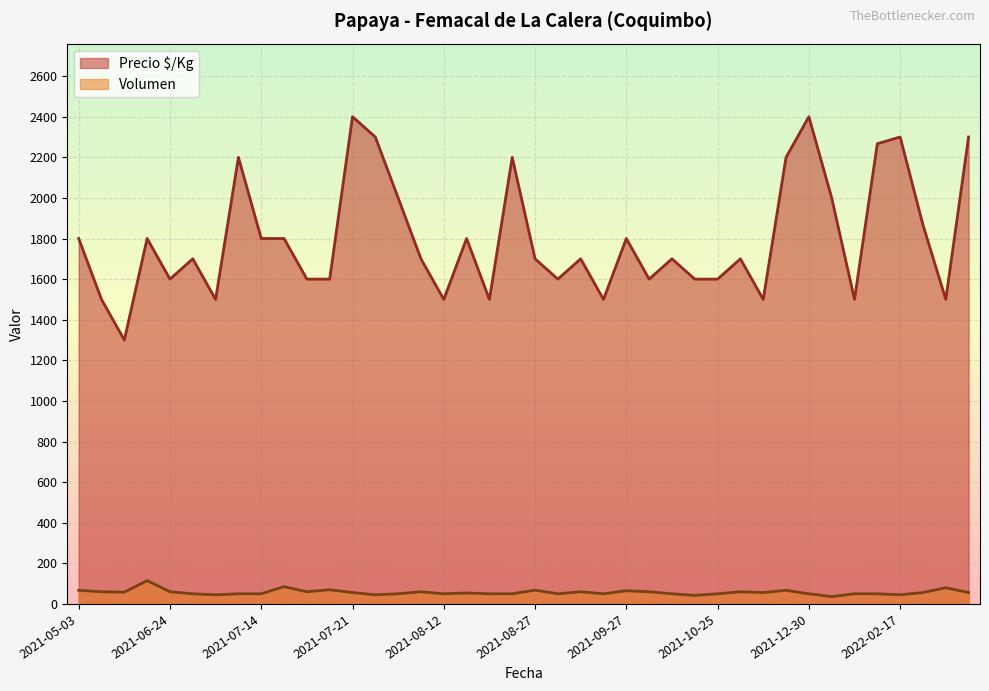

The Volumen series shows 45 at 2021-07-08. True or false?

True